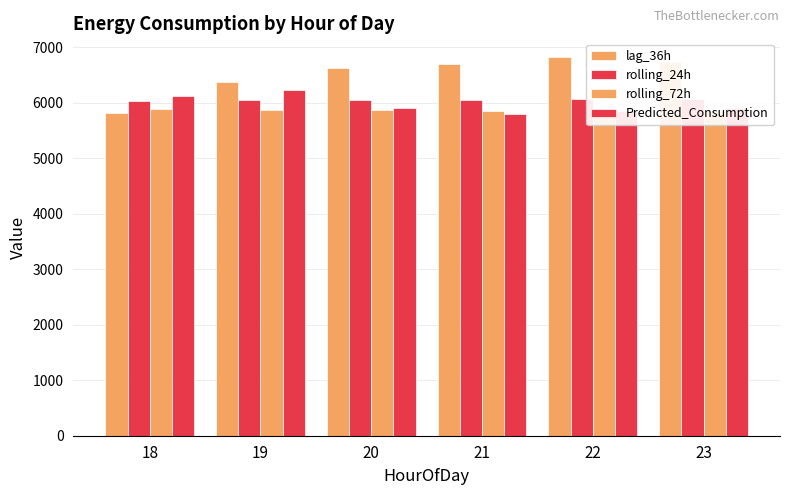

Rank the series by their maximum value, from highest to lowest.

lag_36h, Predicted_Consumption, rolling_24h, rolling_72h